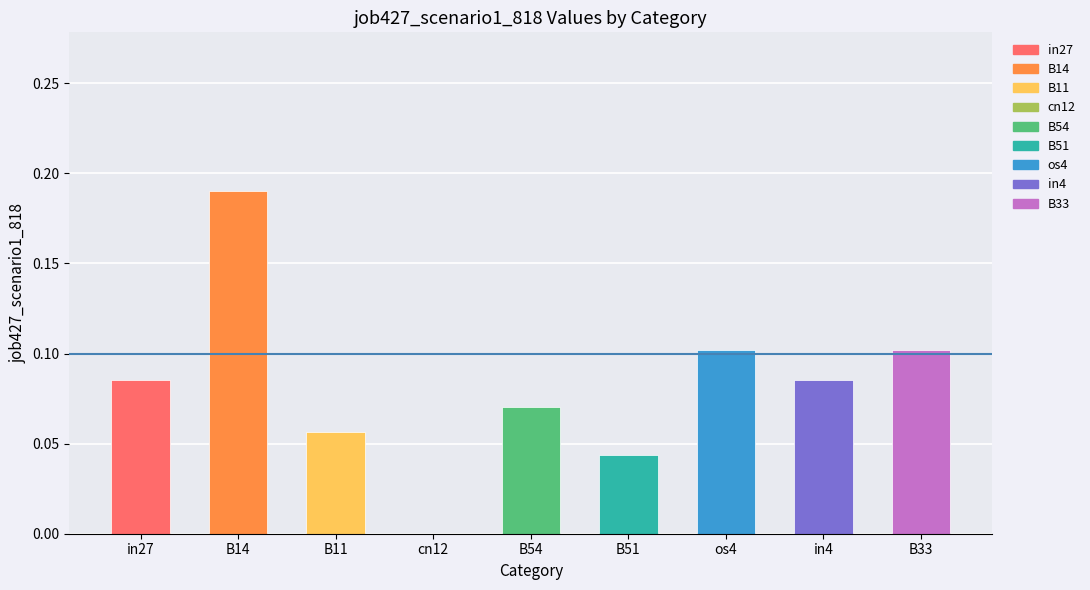

Is it true that the value at os4 is 0.1?

True